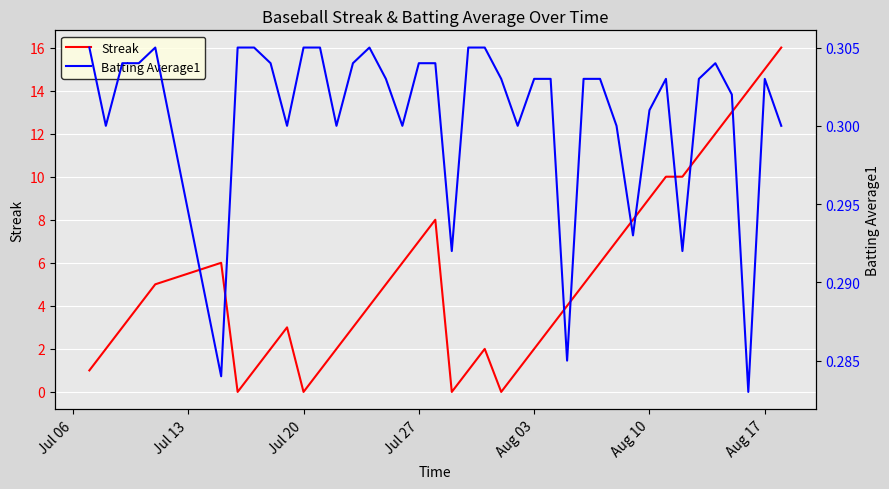

How many interior local peaks does the Streak series have?

4